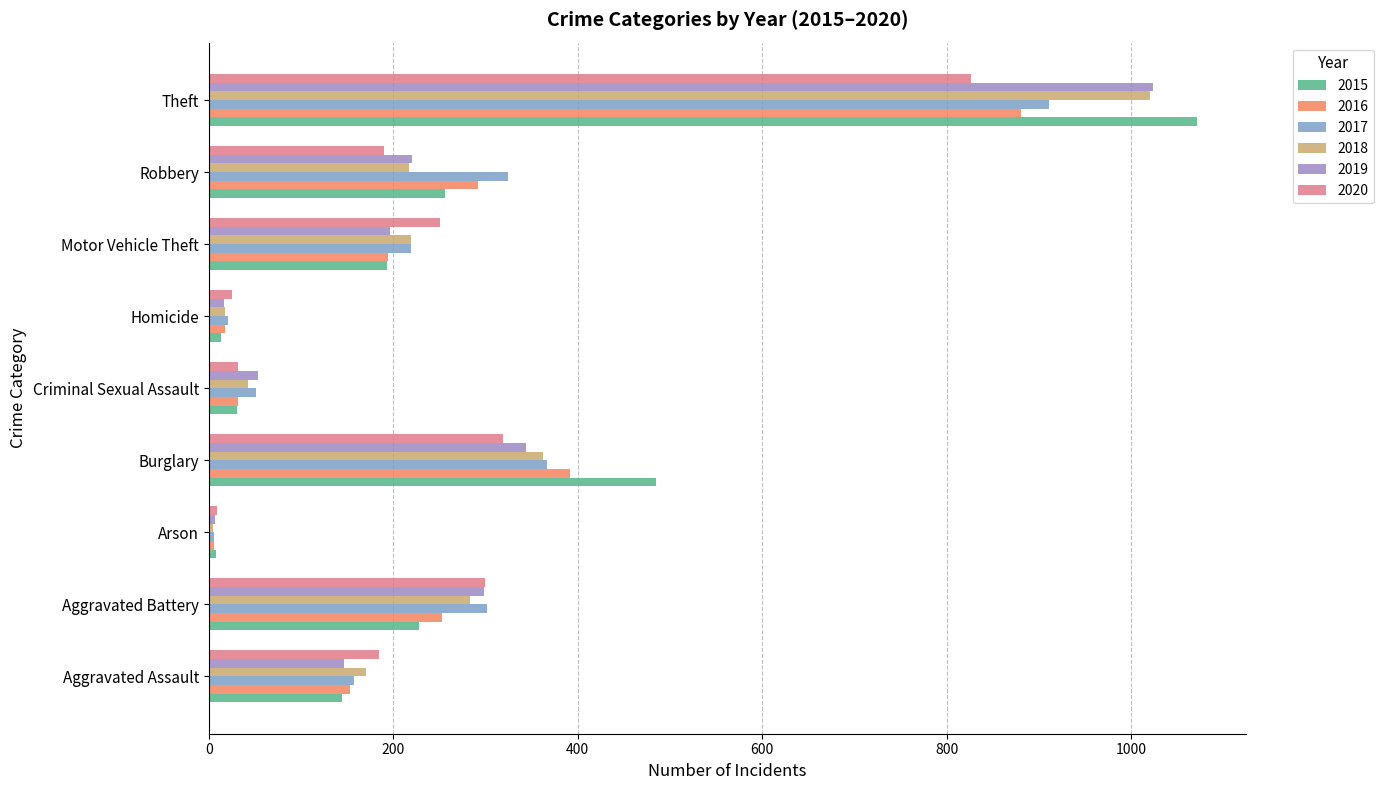

At how many categories does at least one series exceed 330?

2